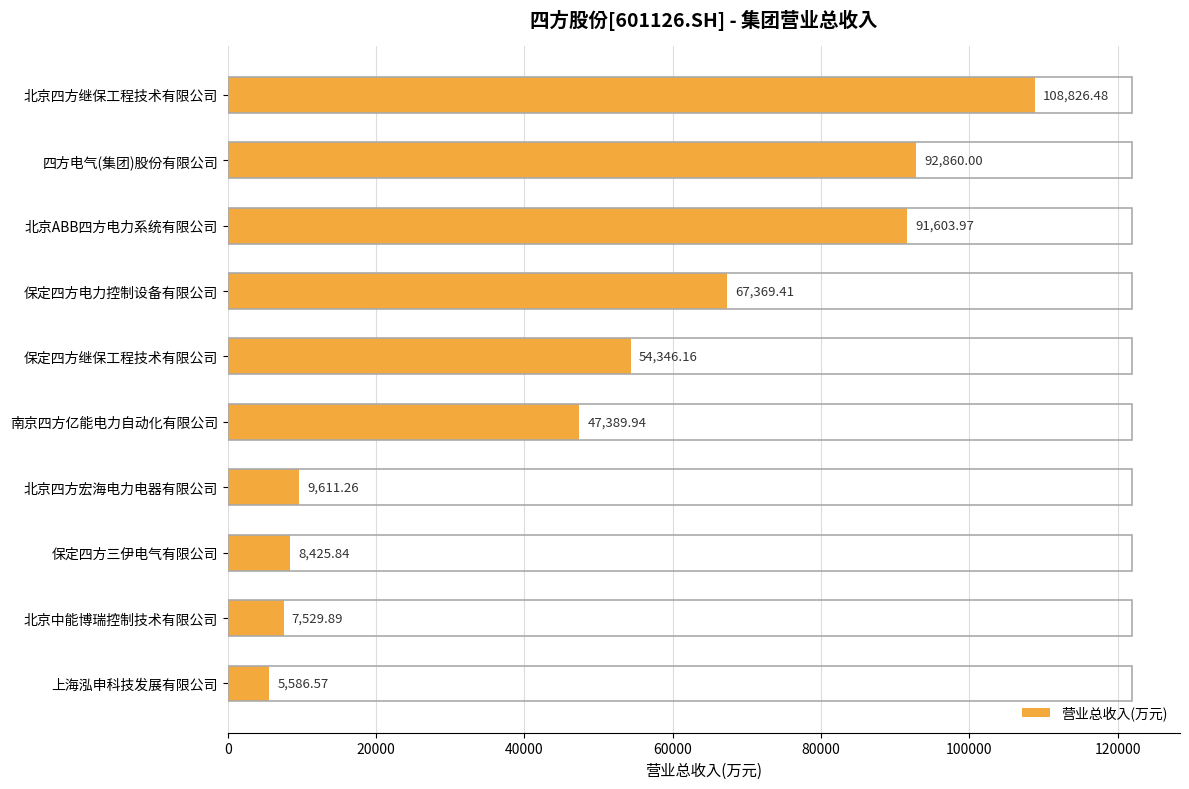

Where is the data nearest to the value 57206?

保定四方继保工程技术有限公司